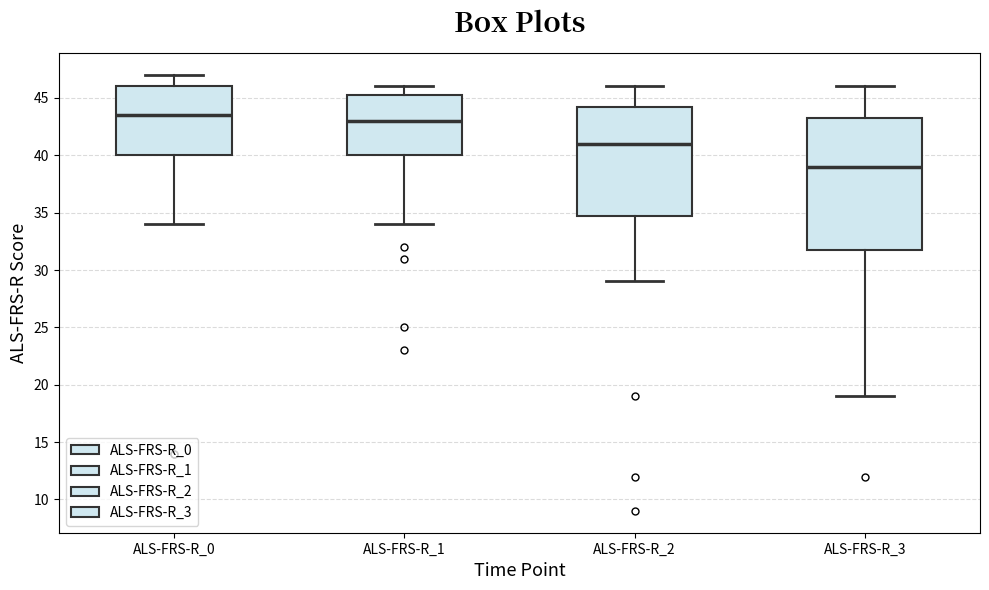

Which box's median line is the highest?

ALS-FRS-R_0